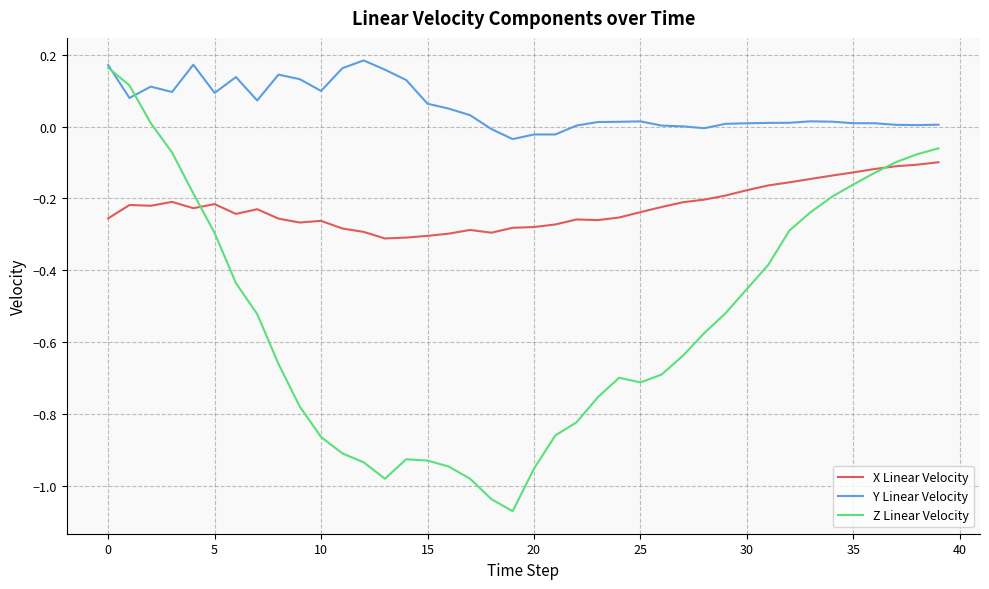

True or false: Y Linear Velocity has more than 2 interior local peaks.

True